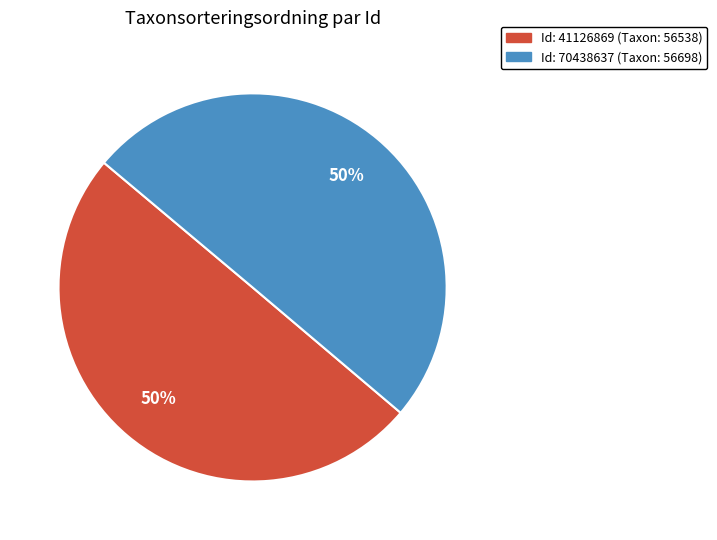

To the nearest percent, what is the average slice percentage?

50%